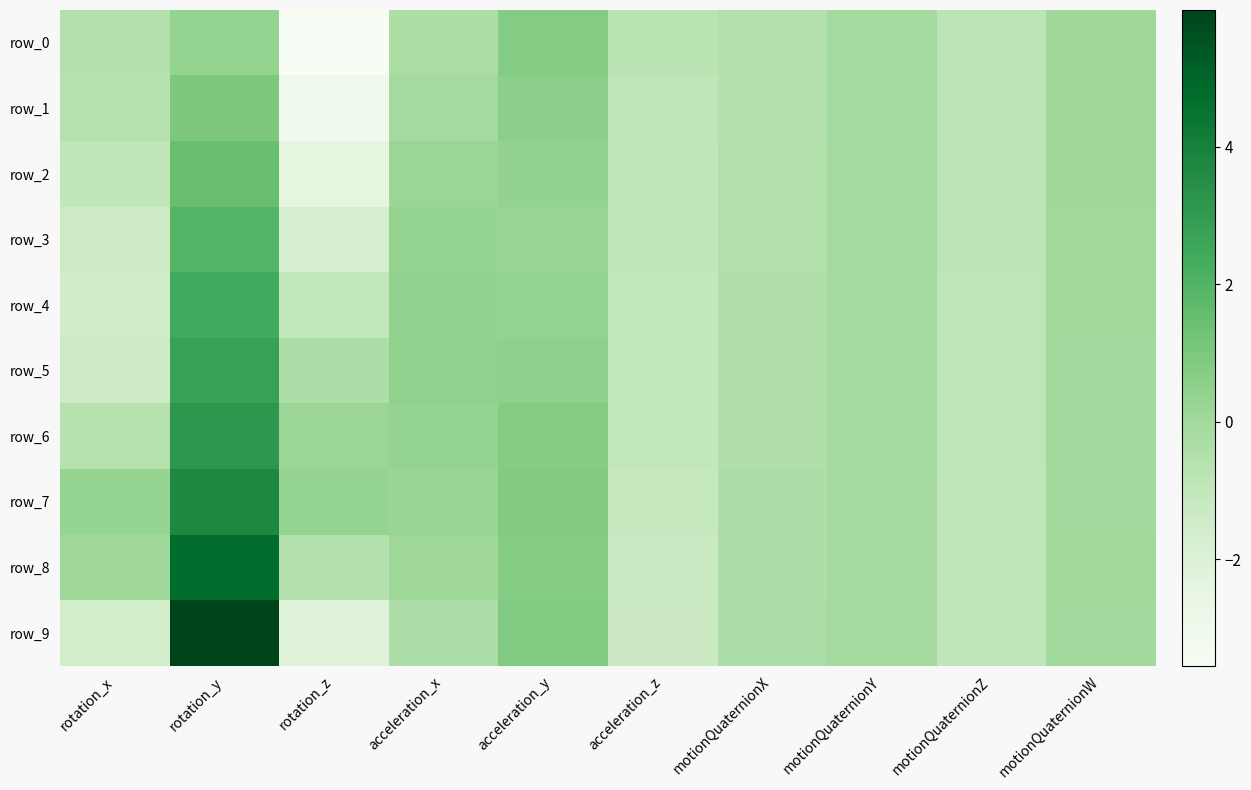

How many categories are shown in the chart?

10